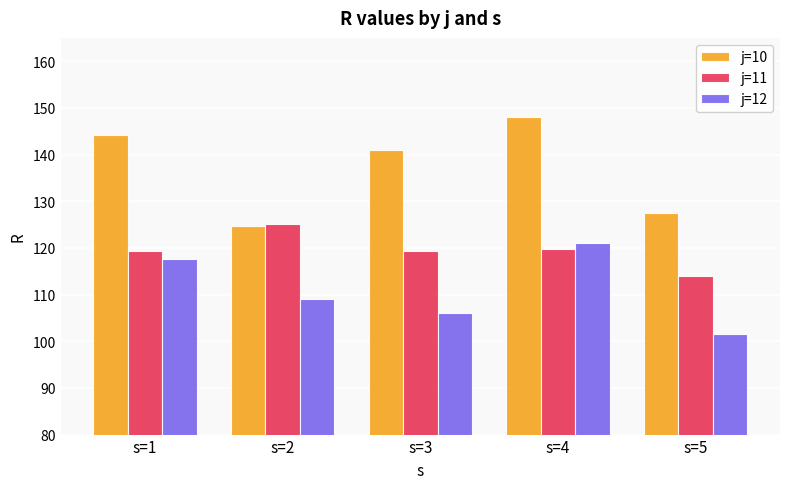

What is the maximum value shown in the chart?

148.0